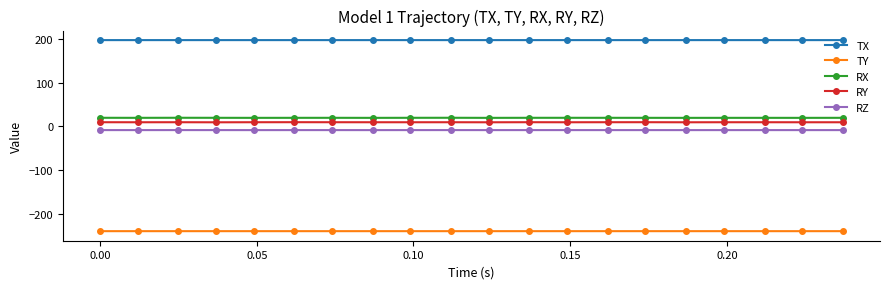

True or false: TY and TX intersect in this chart.

False